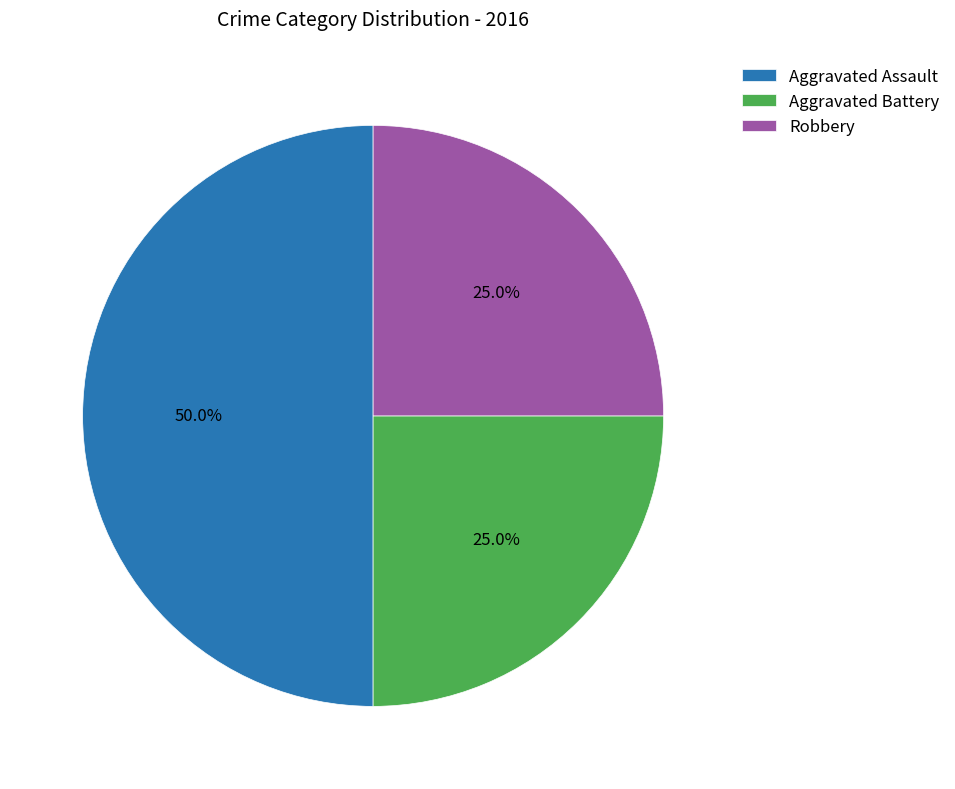

Approximately how many times larger is the value at Aggravated Assault compared to Robbery?

2.0